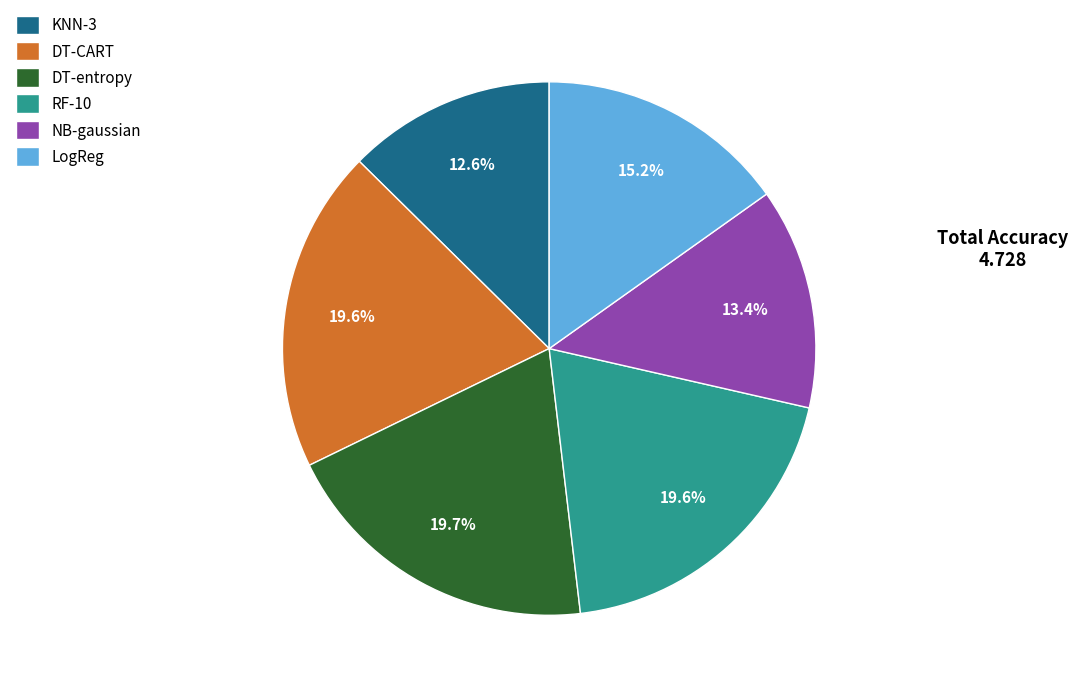

The NB-gaussian slice represents 6% of the pie. True or false?

False